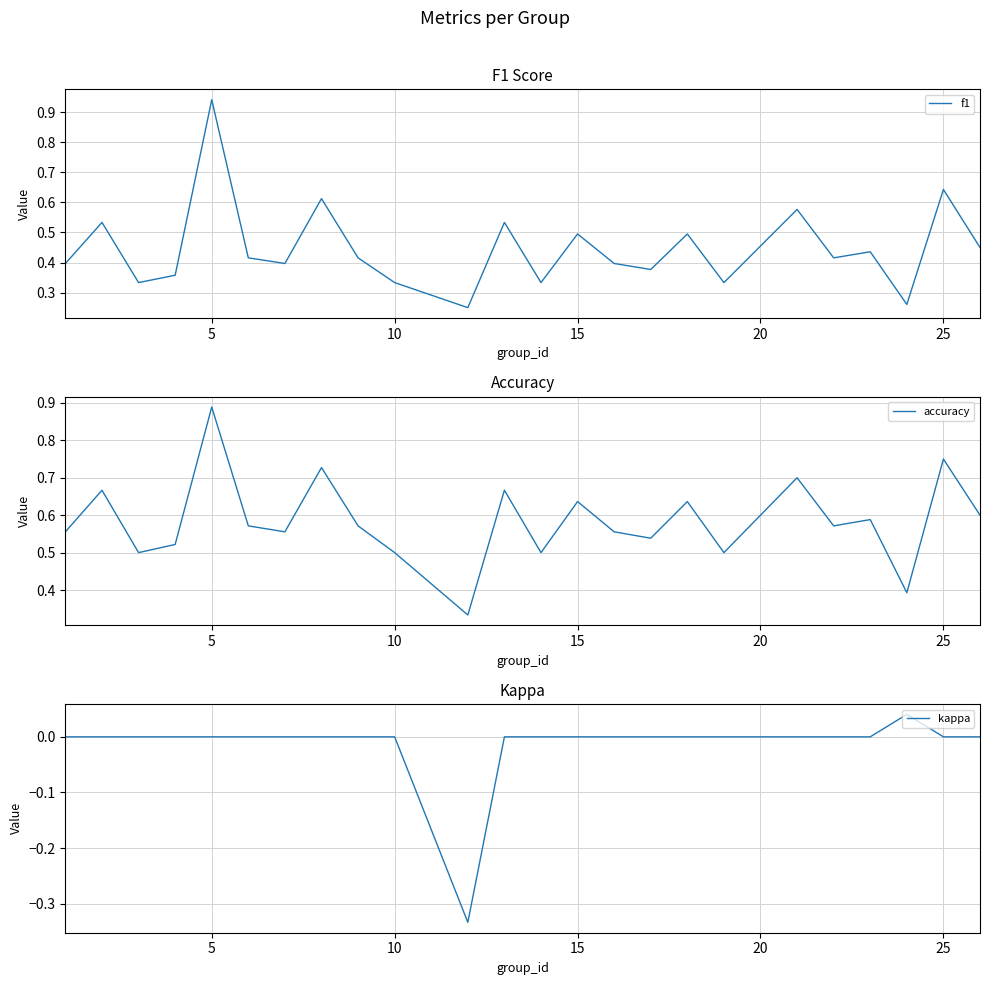

Is it true that kappa equals 0.2 at 10?

False